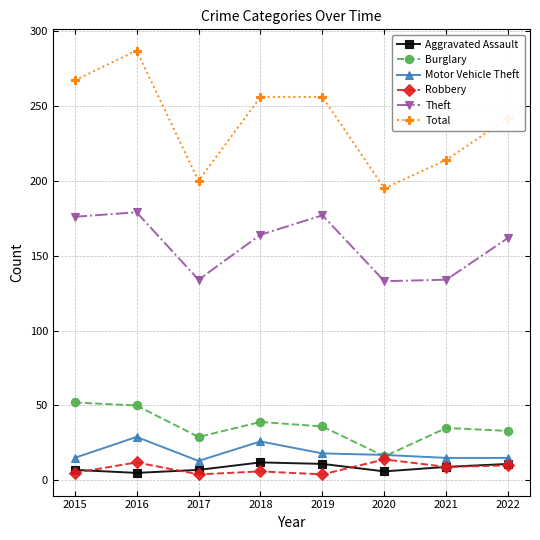

The value of Burglary at 2016 is 50. True or false?

True